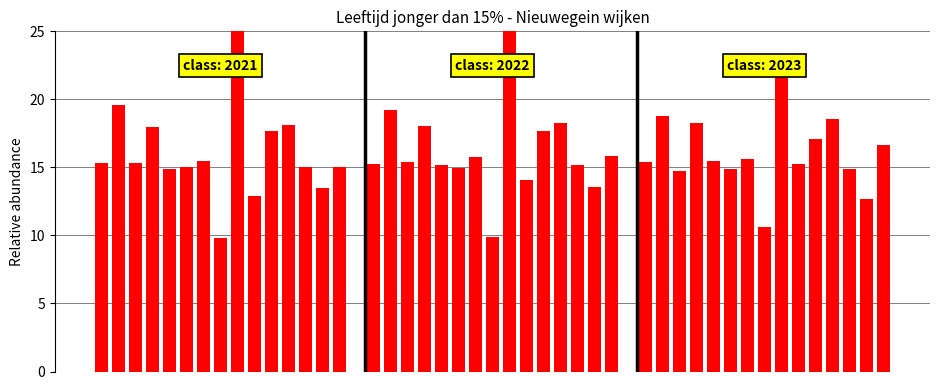

At which category is the sum across all series the highest?

De Wiers